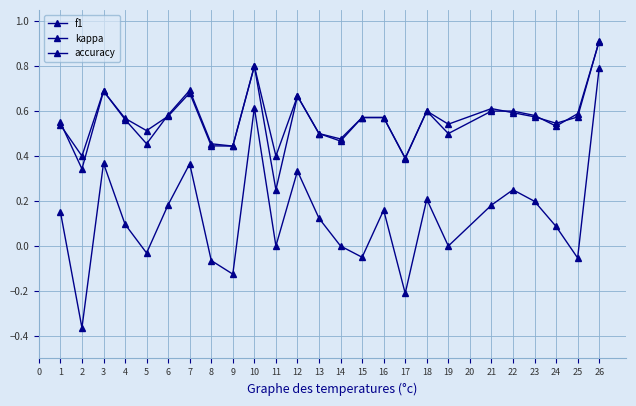

How many distinct data groups are displayed?

3